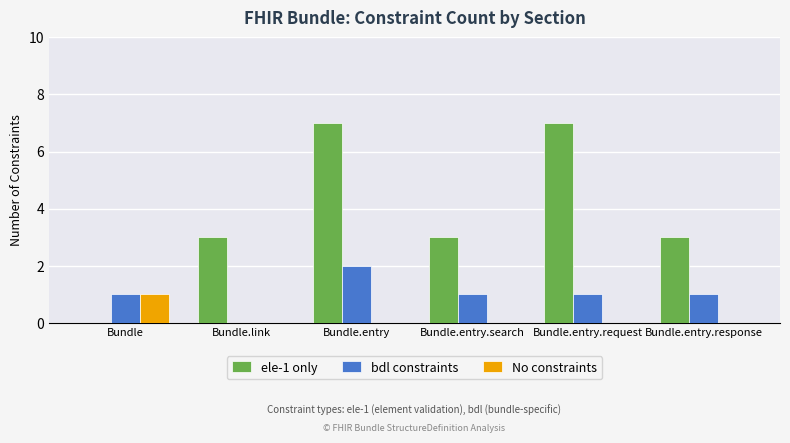

Is it true that bdl constraints equals 1 at Bundle.link?

False